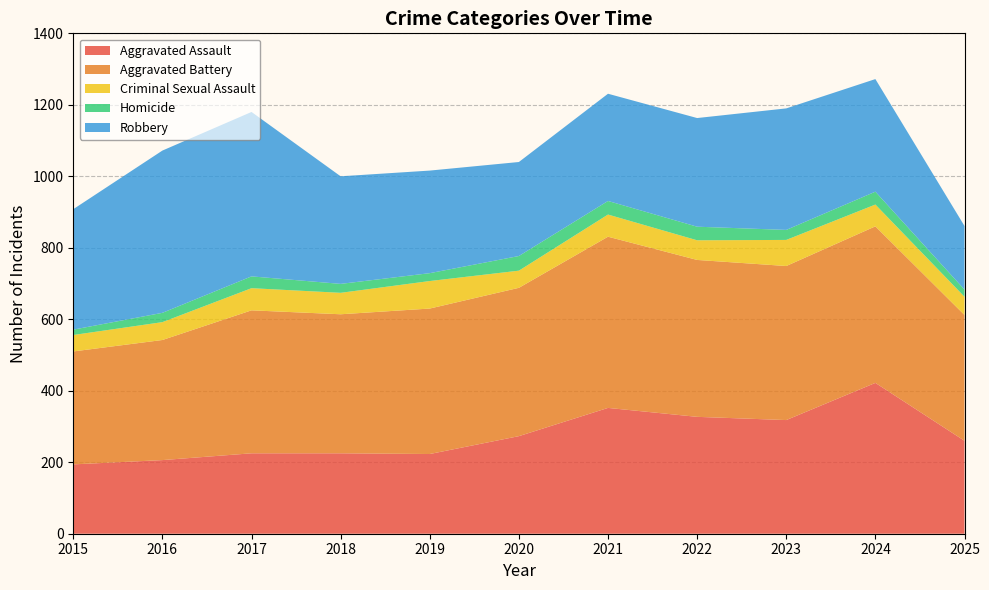

Reading left to right, transcribe all the data shown in this chart.

Aggravated Assault: 2015=194	2016=206	2017=225	2018=225	2019=223	2020=273	2021=352	2022=327	2023=318	2024=422	2025=260
Aggravated Battery: 2015=316	2016=336	2017=400	2018=389	2019=407	2020=415	2021=479	2022=439	2023=431	2024=438	2025=352
Criminal Sexual Assault: 2015=46	2016=50	2017=62	2018=60	2019=77	2020=48	2021=62	2022=55	2023=73	2024=61	2025=51
Homicide: 2015=15	2016=26	2017=33	2018=25	2019=22	2020=41	2021=38	2022=38	2023=28	2024=36	2025=20
Robbery: 2015=337	2016=454	2017=460	2018=301	2019=287	2020=263	2021=300	2022=304	2023=340	2024=315	2025=178